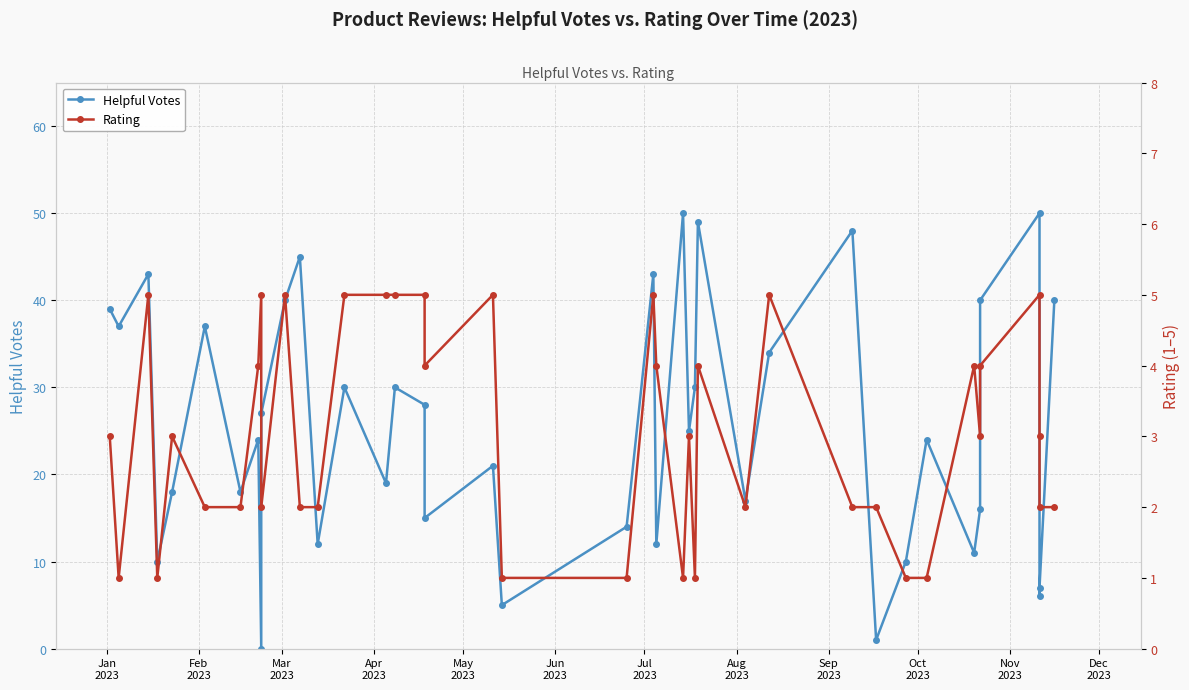

How many data points does each series have?

40